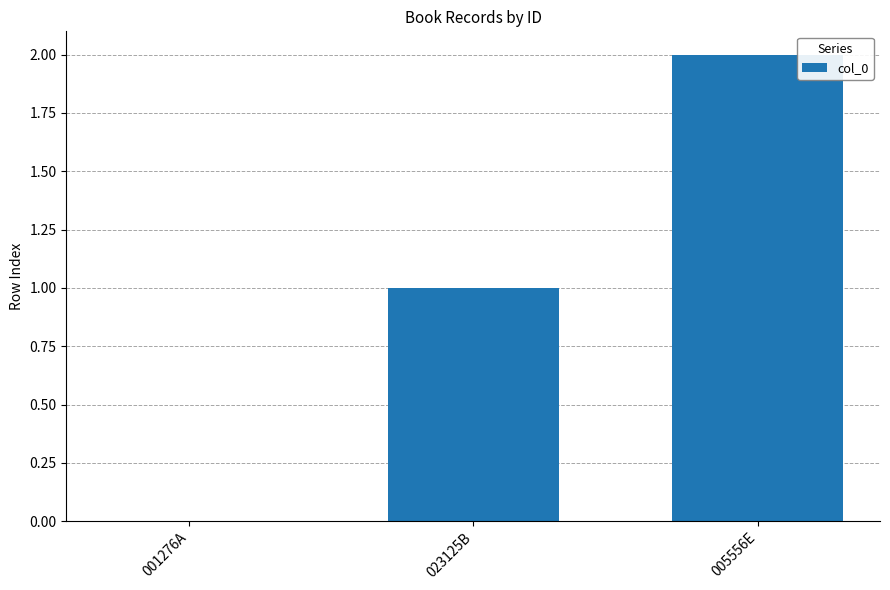

What is the sum of all values?

3